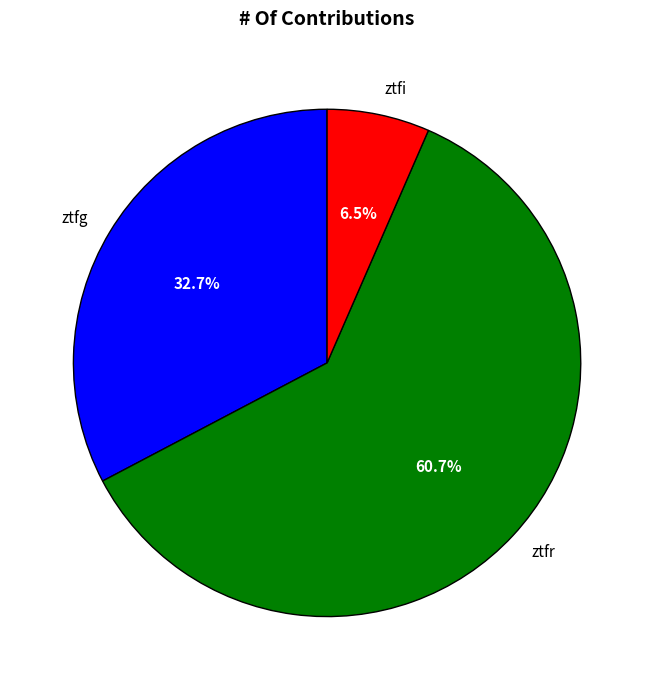

Which slice represents more than half of the pie?

ztfr